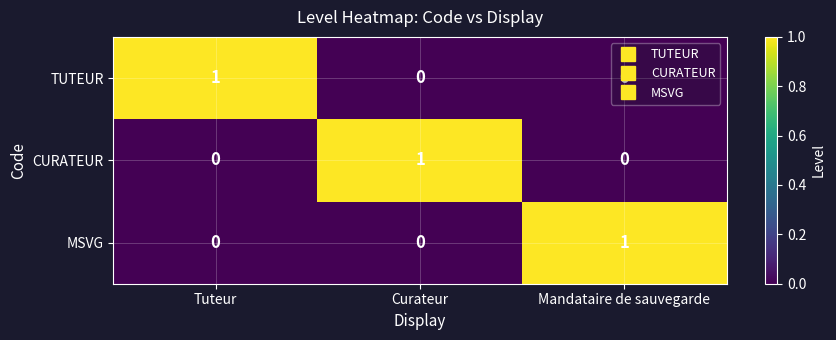

How many categories are shown in the chart?

3